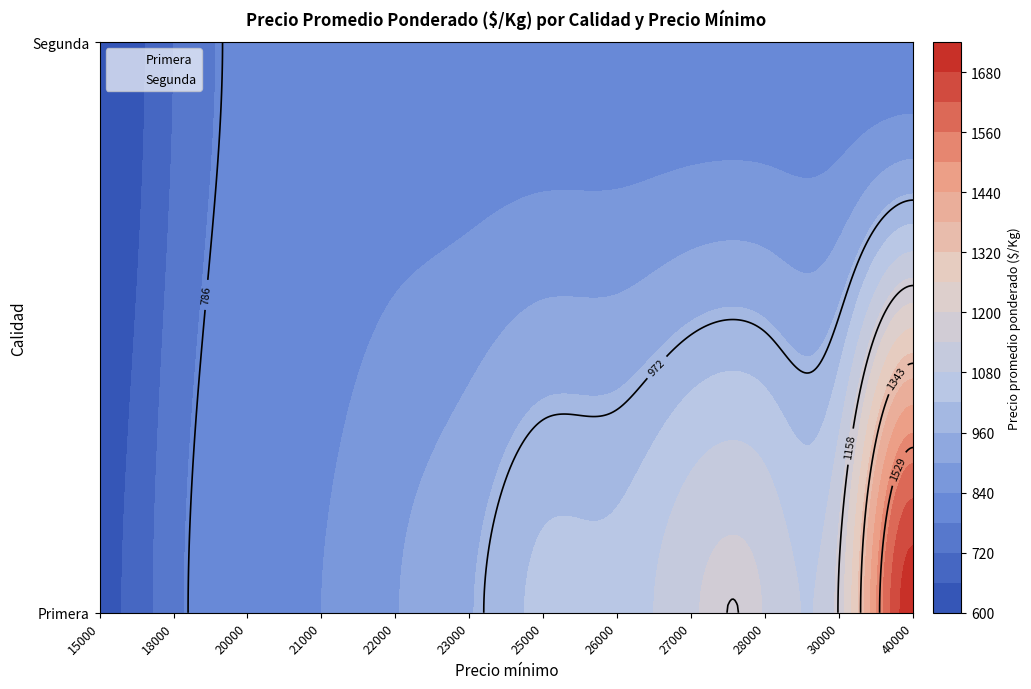

Between 18000 and 23000, which series saw the biggest shift?

Primera